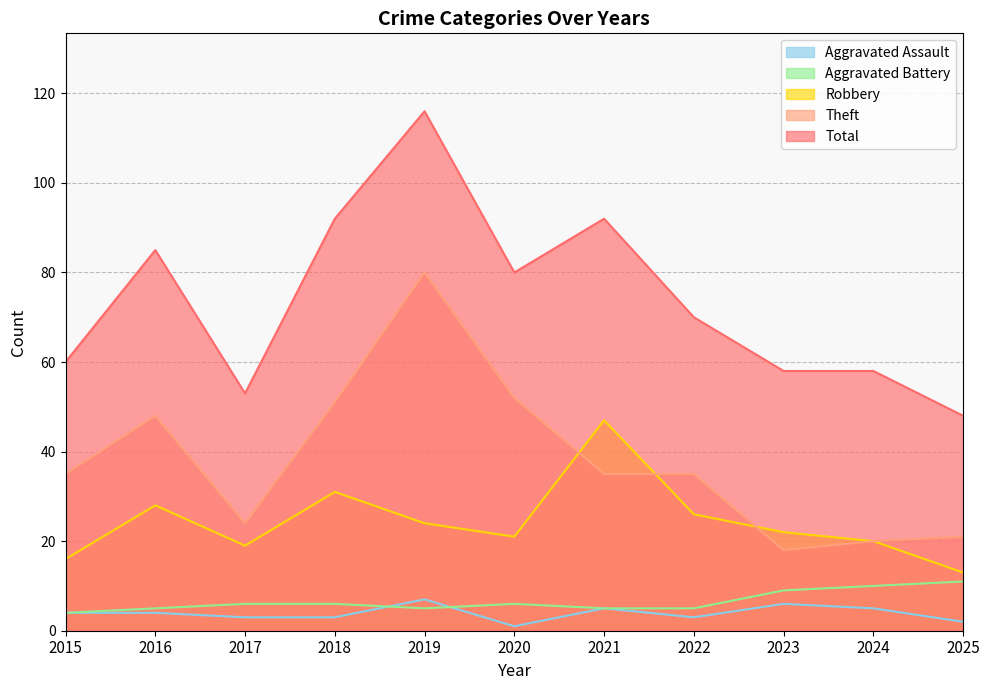

Reading left to right, what are all the values shown in this chart?

Aggravated Assault: 2015=4	2016=4	2017=3	2018=3	2019=7	2020=1	2021=5	2022=3	2023=6	2024=5	2025=2
Aggravated Battery: 2015=4	2016=5	2017=6	2018=6	2019=5	2020=6	2021=5	2022=5	2023=9	2024=10	2025=11
Robbery: 2015=16	2016=28	2017=19	2018=31	2019=24	2020=21	2021=47	2022=26	2023=22	2024=20	2025=13
Theft: 2015=35	2016=48	2017=24	2018=51	2019=80	2020=52	2021=35	2022=35	2023=18	2024=20	2025=21
Total: 2015=60	2016=85	2017=53	2018=92	2019=116	2020=80	2021=92	2022=70	2023=58	2024=58	2025=48